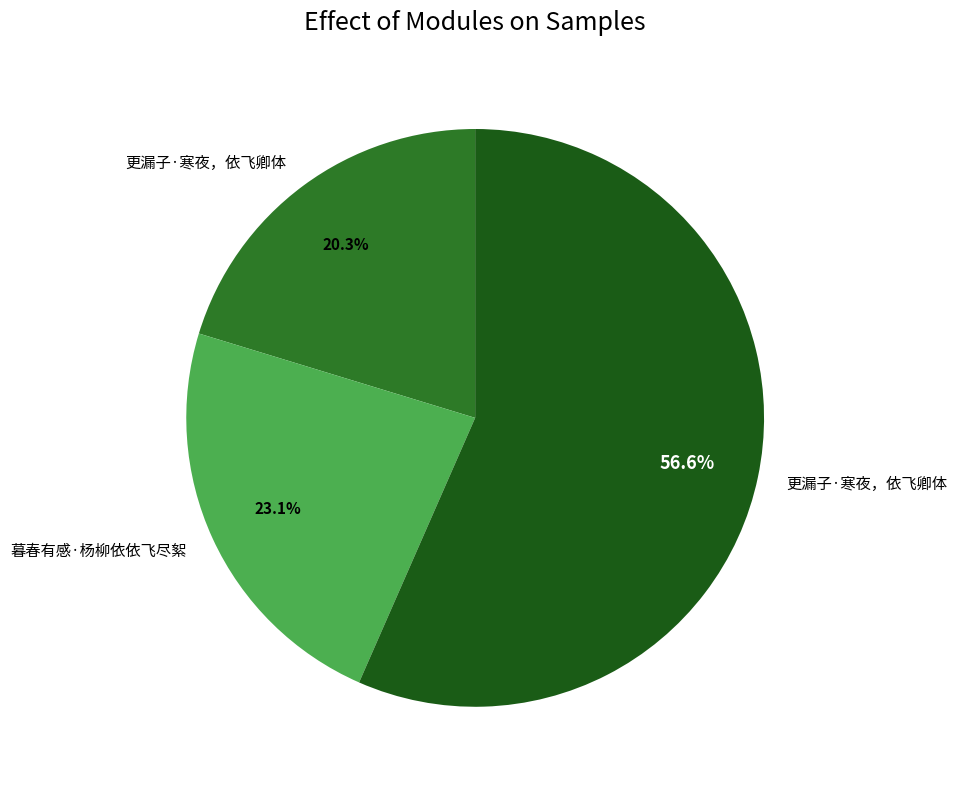

What is the largest slice in the pie chart?

更漏子·寒夜，依飞卿体